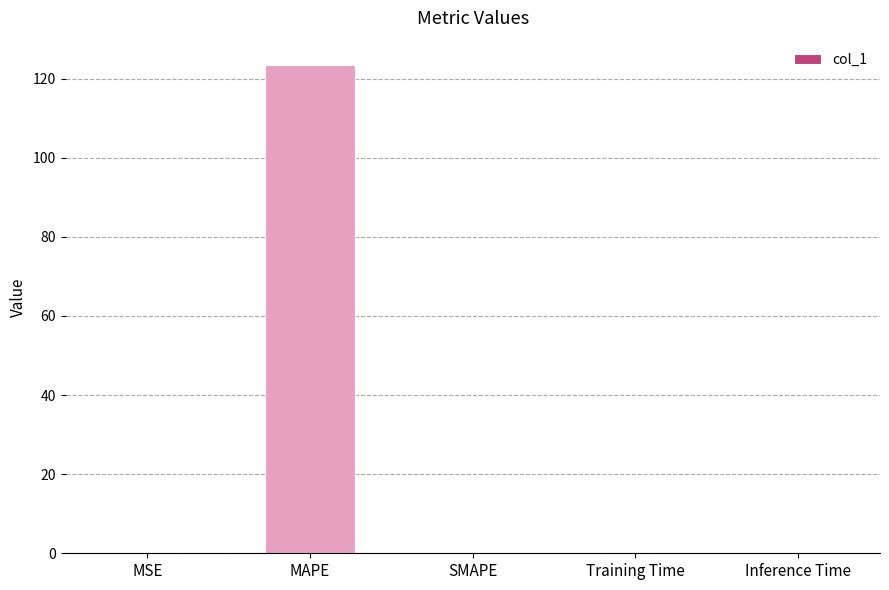

Which label corresponds to the largest value in the chart?

MAPE